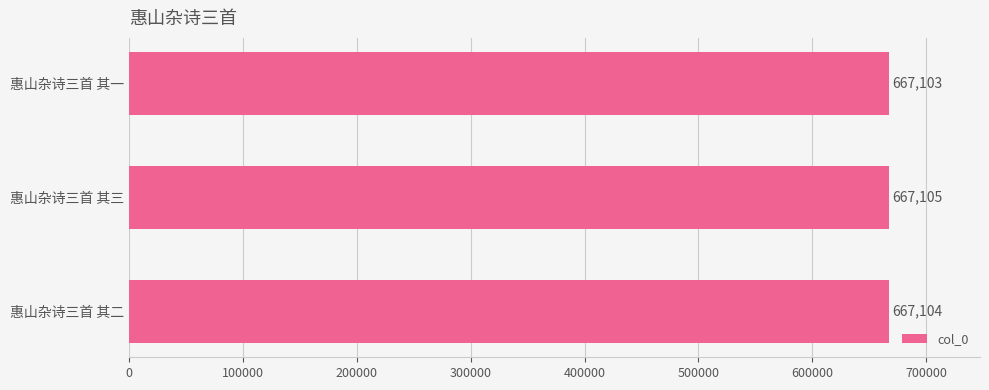

Which category has the highest value across all series?

惠山杂诗三首 其三